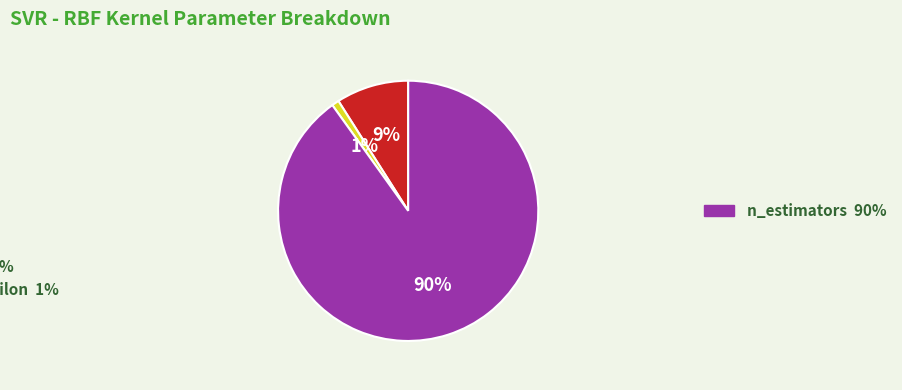

To the nearest percent, what is the difference between the largest and smallest slice percentages?

89%